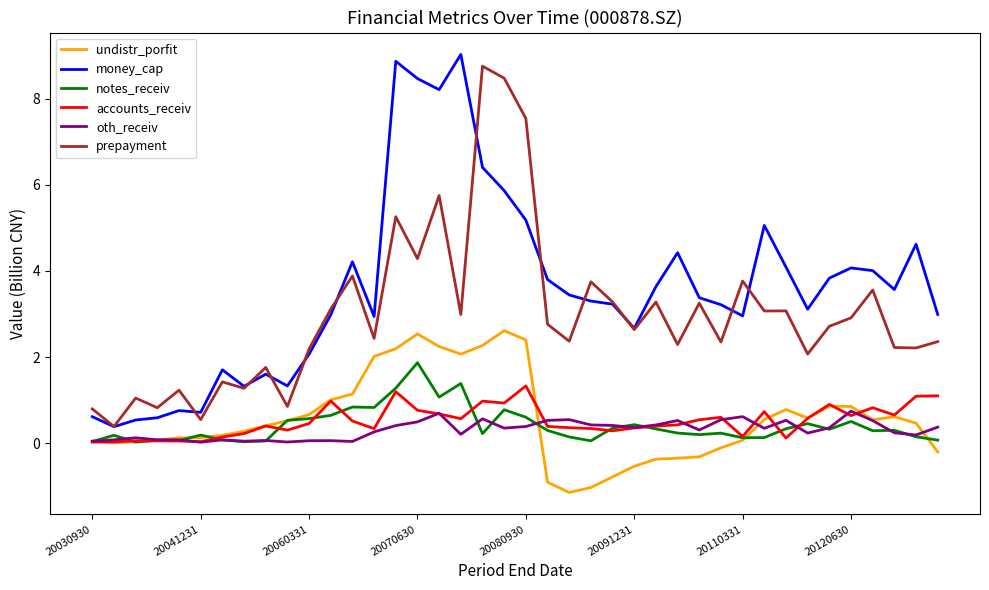

Which series has the widest spread of values?

money_cap